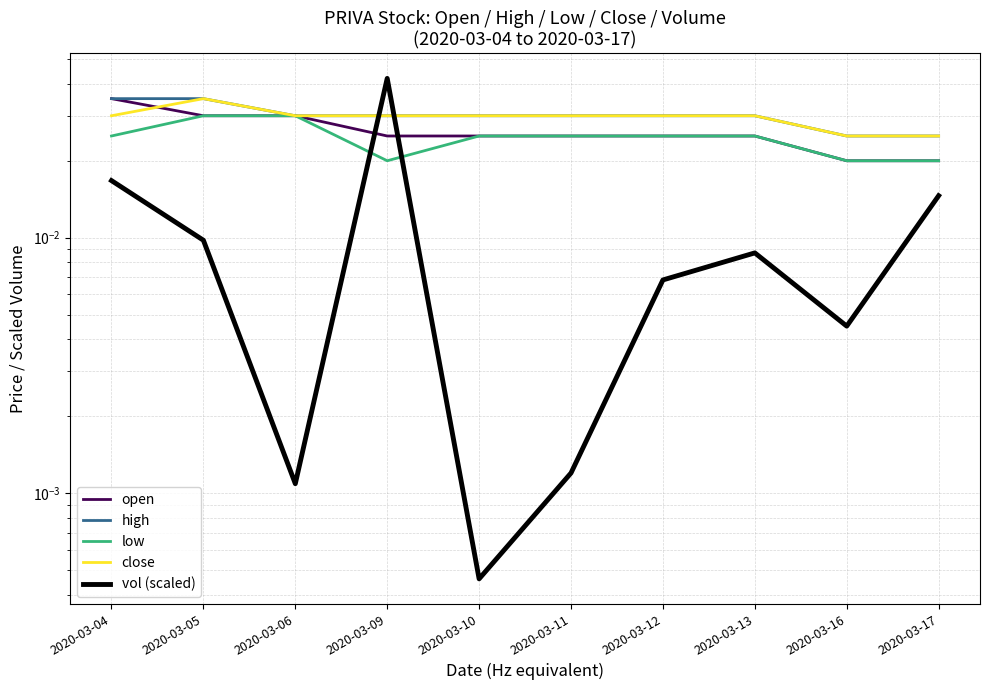

How many categories are shown in the chart?

10